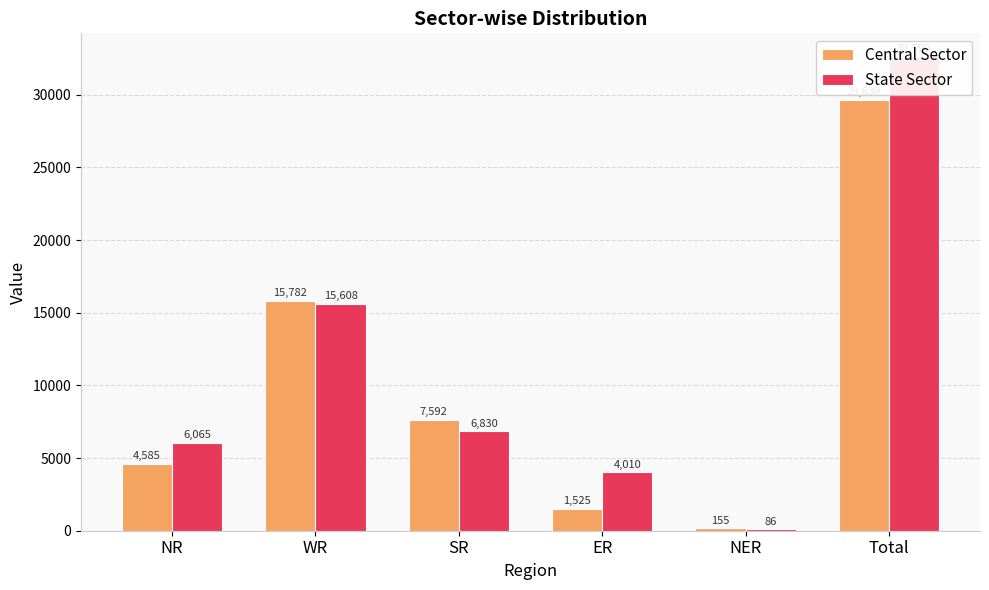

Which series has the widest spread of values?

State Sector